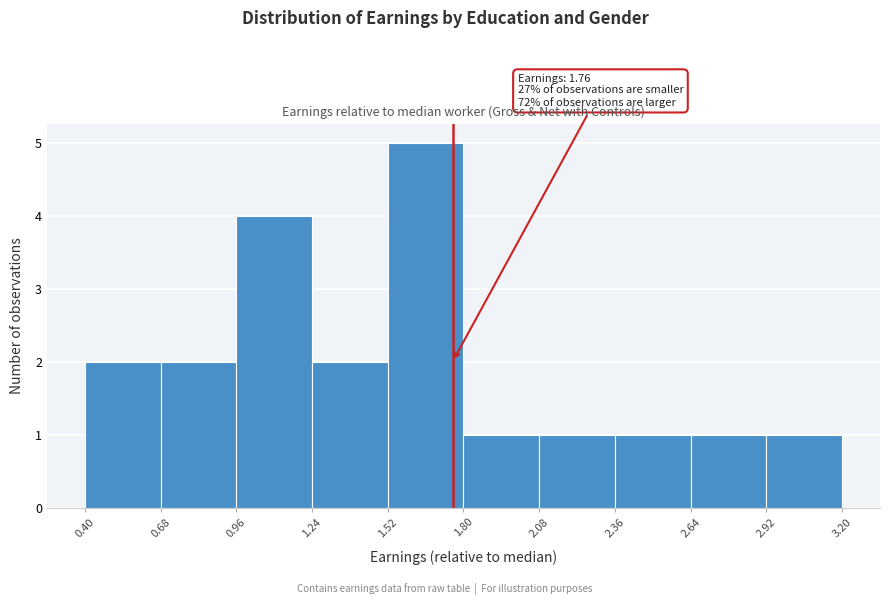

Over which range of the x-axis is the bar tallest?

1.52 to 1.80